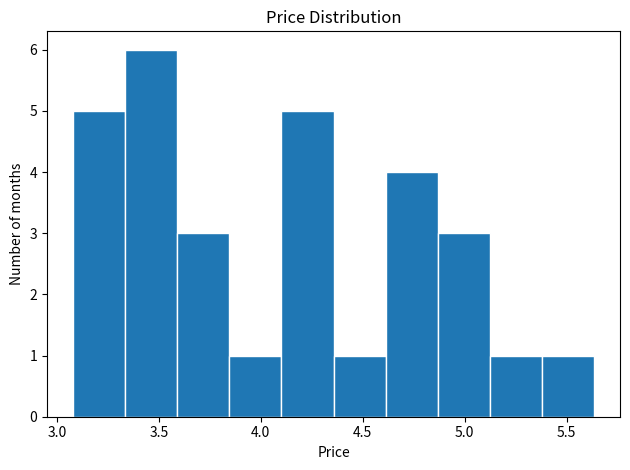

Reading left to right, transcribe this chart: for each bar, give the range it covers on the x-axis and its height. Neither the bar edges nor the heights are printed on the chart, so give them approximately, as read against the axes.

3.10 to 3.35: 5
3.35 to 3.60: 6
3.60 to 3.85: 3
3.85 to 4.10: 1
4.10 to 4.35: 5
4.35 to 4.60: 1
4.60 to 4.85: 4
4.85 to 5.10: 3
5.10 to 5.40: 1
5.40 to 5.65: 1